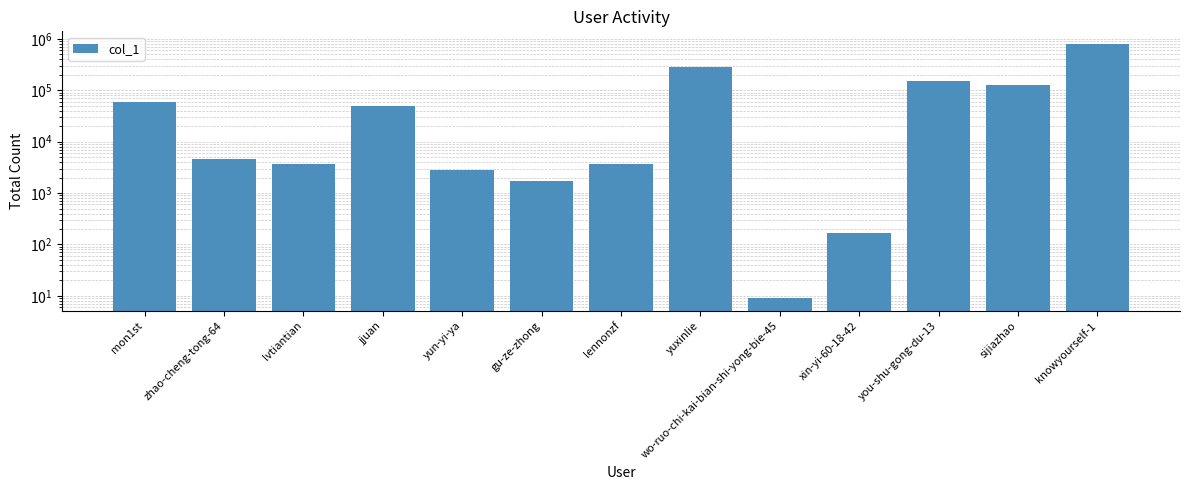

Rank the categories by value from highest to lowest.

knowyourself-1, yuxinlie, you-shu-gong-du-13, sijiazhao, mon1st, jjuan, zhao-cheng-tong-64, lennonzf, lvtiantian, yun-yi-ya, gu-ze-zhong, xin-yi-60-18-42, wo-ruo-chi-kai-bian-shi-yong-bie-45